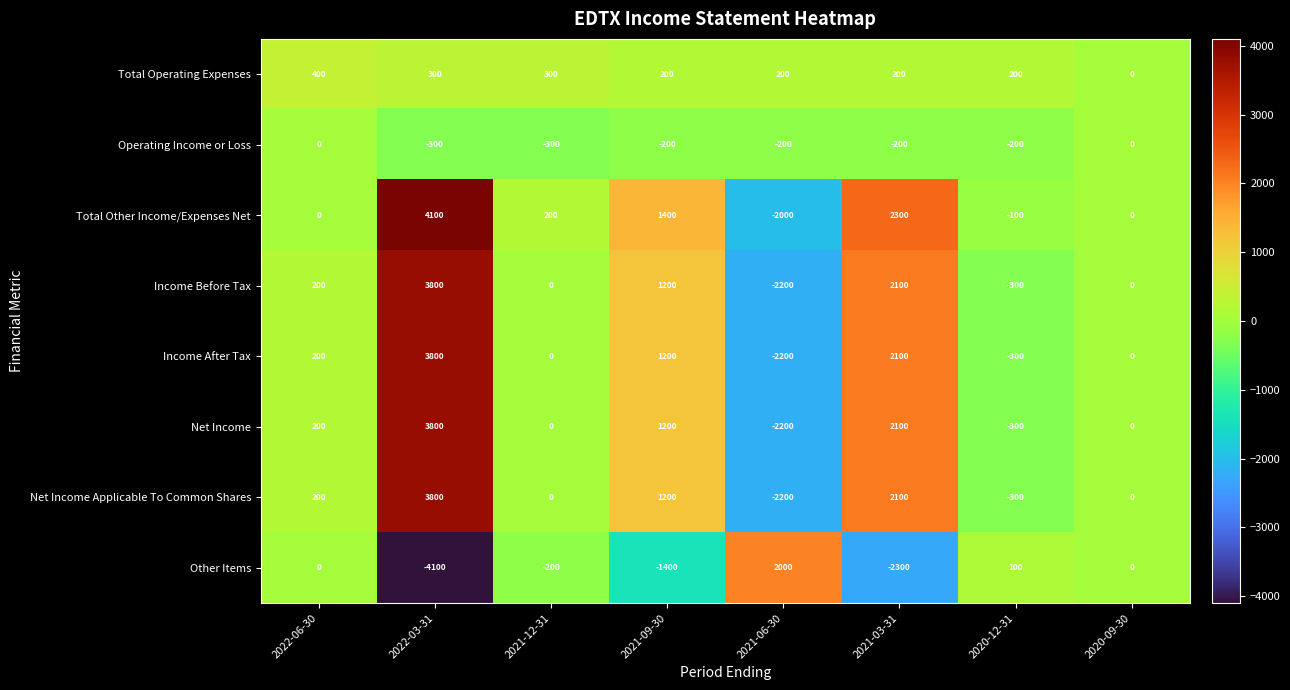

What is the spread (max minus min) of values at 2022-06-30?

400